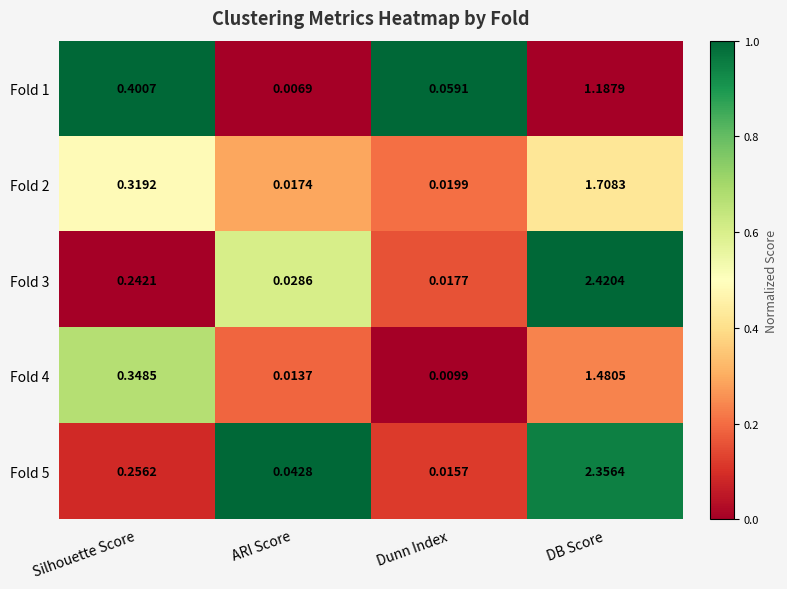

At which label does Fold 5 reach its minimum?

Dunn Index